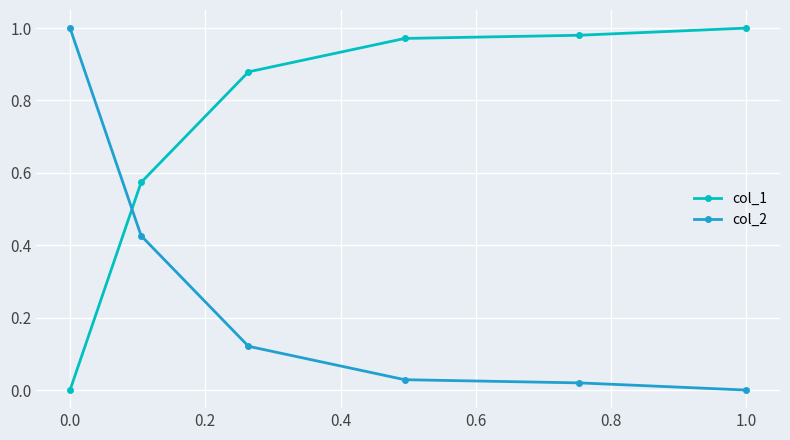

What are all the series names shown in the legend?

col_1, col_2